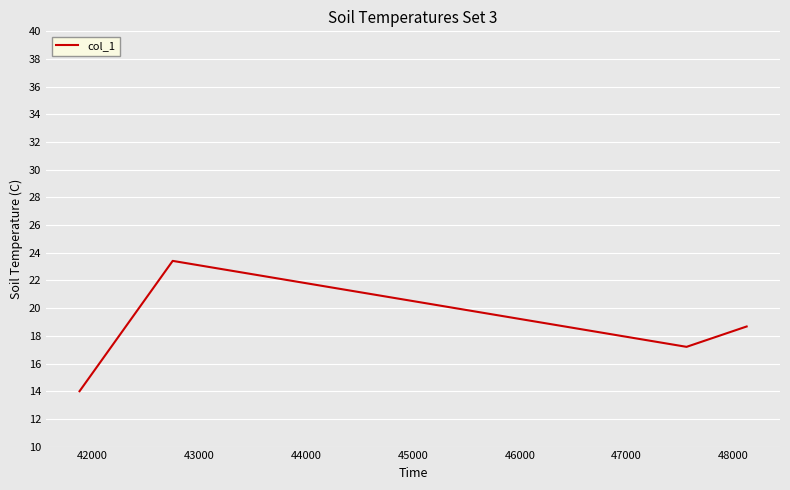

How many lines are shown in the chart?

1